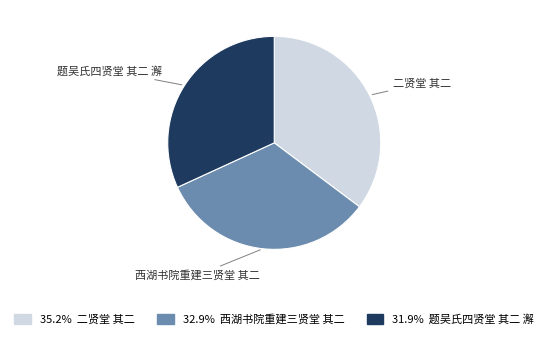

Count the number of slices in the pie.

3